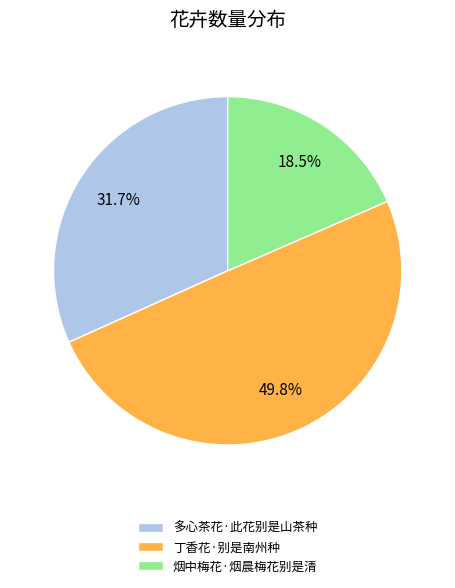

Approximately how many times larger is the value at 丁香花·别是南州种 compared to 多心茶花·此花别是山茶种?

1.6